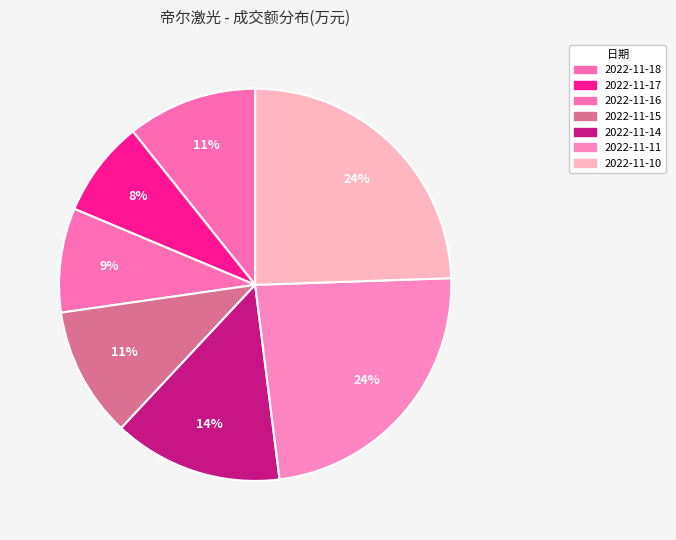

Is there any slice that represents more than half of the pie?

No